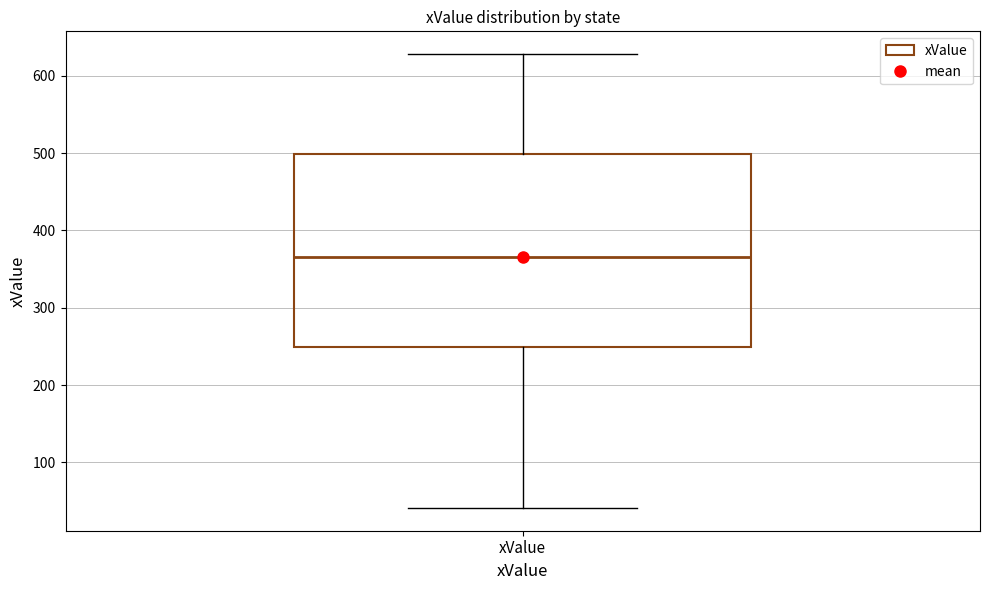

Read this box plot against the y-axis: the position of the median line, the range covered by the box, and the ends of both whiskers. The values are not printed on the chart, so give them approximately, as read against the axis.

median 370, box 250 to 500, whiskers 40 to 630